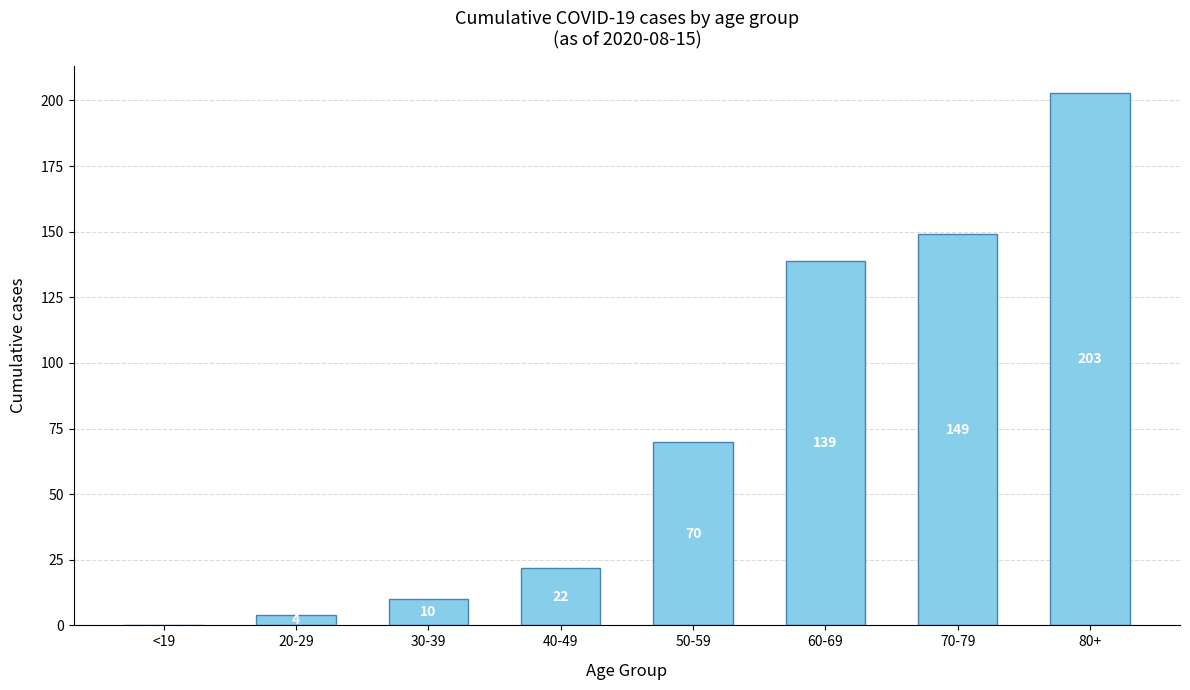

Is it true that the value at <19 is 76?

False